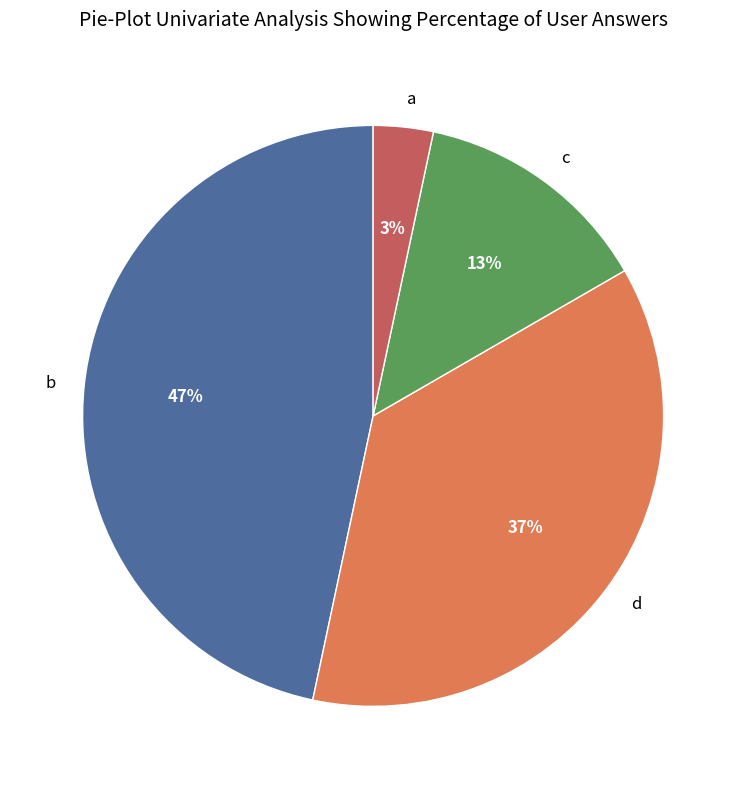

What is the largest slice in the pie chart?

b